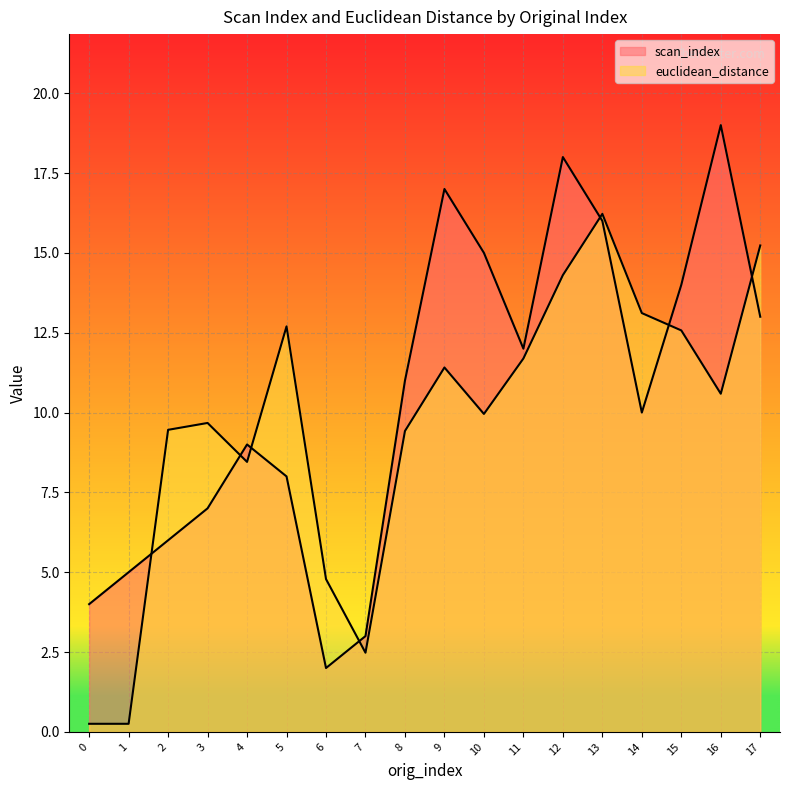

Reading right to left, transcribe all the data shown in this chart.

scan_index: 13.0	19.0	14.0	10.0	16.0	18.0	12.0	15.0	17.0	11.0	3.0	2.0	8.0	9.0	7.0	6.0	5.0	4.0
euclidean_distance: 15.2	10.6	12.6	13.1	16.2	14.3	11.7	10.0	11.4	9.4	2.5	4.8	12.7	8.5	9.7	9.5	0.3	0.3